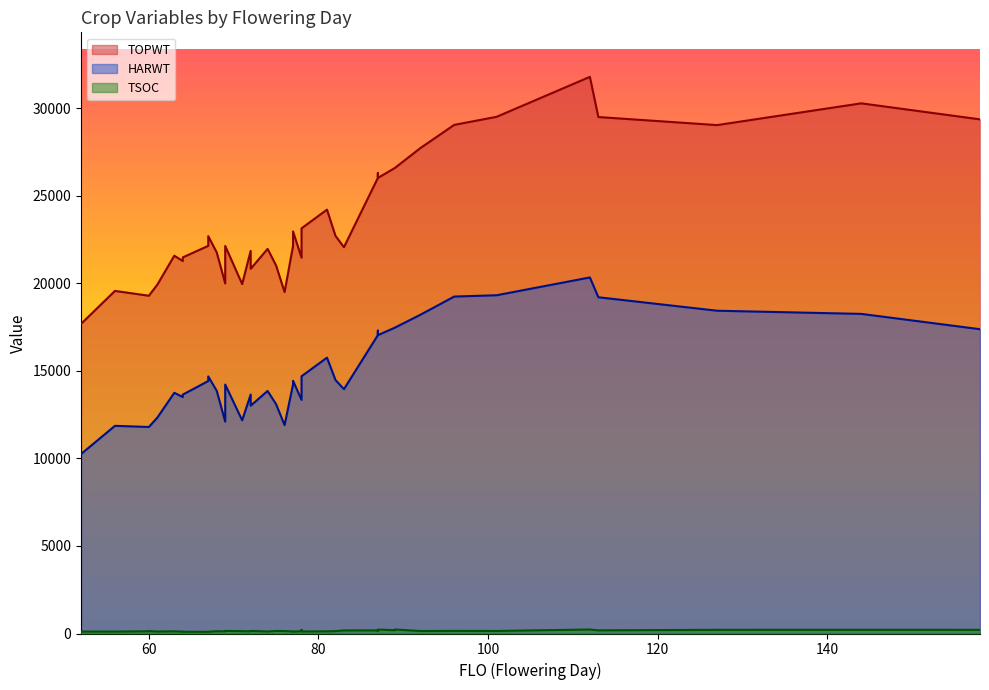

What is the difference between the HARWT values at 60 and 87?

5245